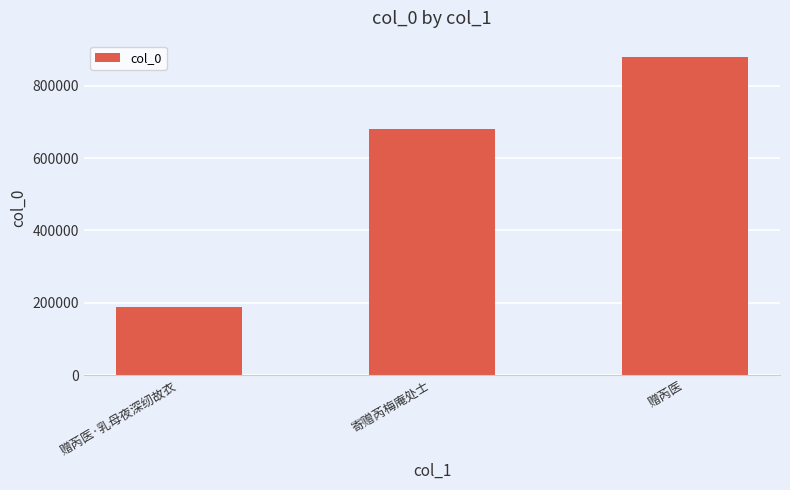

What is the average value?

582682